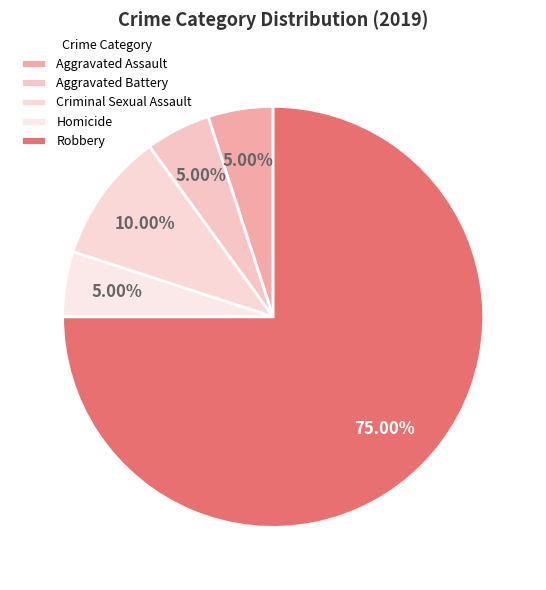

Which slice is the largest?

Robbery